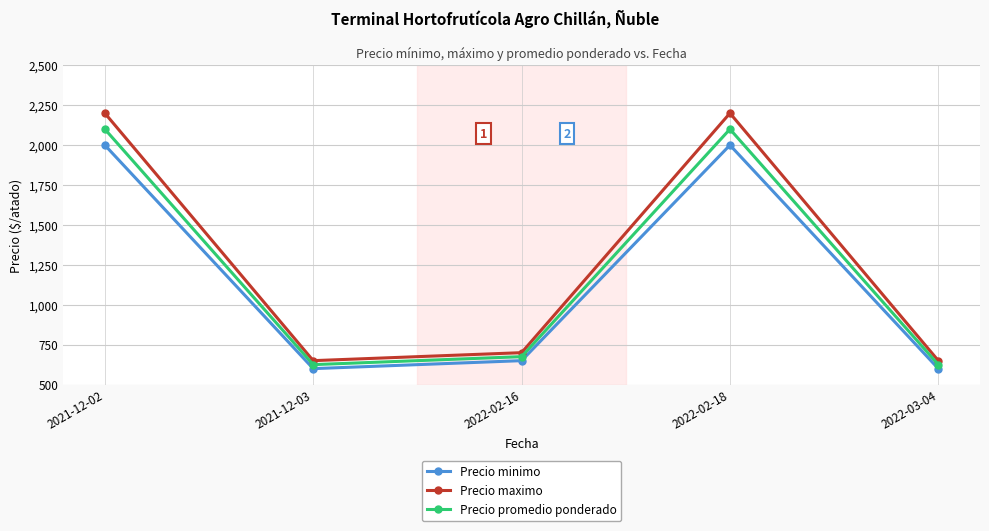

True or false: Precio minimo and Precio promedio ponderado cross at least once.

False